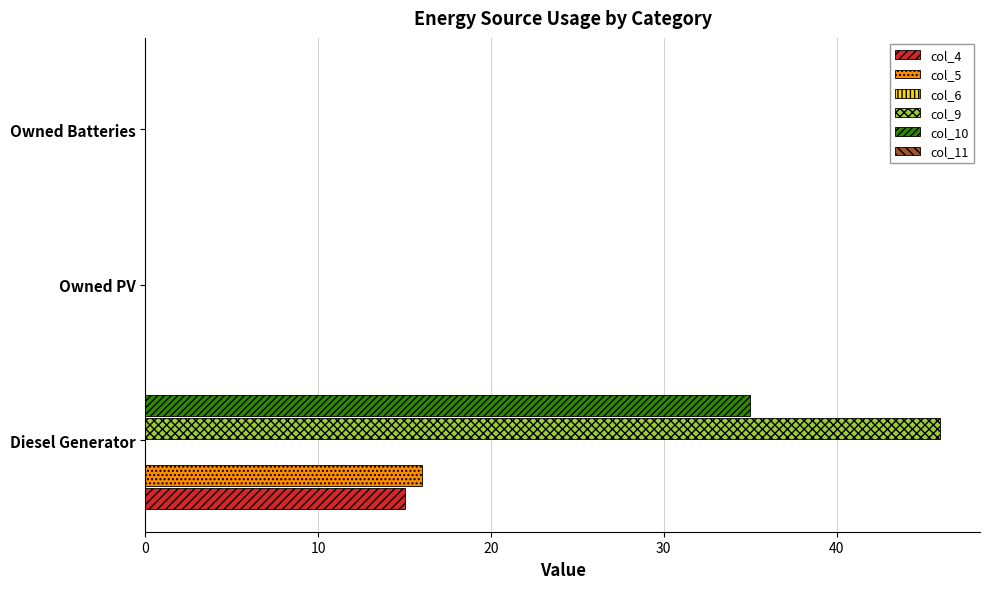

Which category has the highest value in the col_9 series?

Diesel Generator